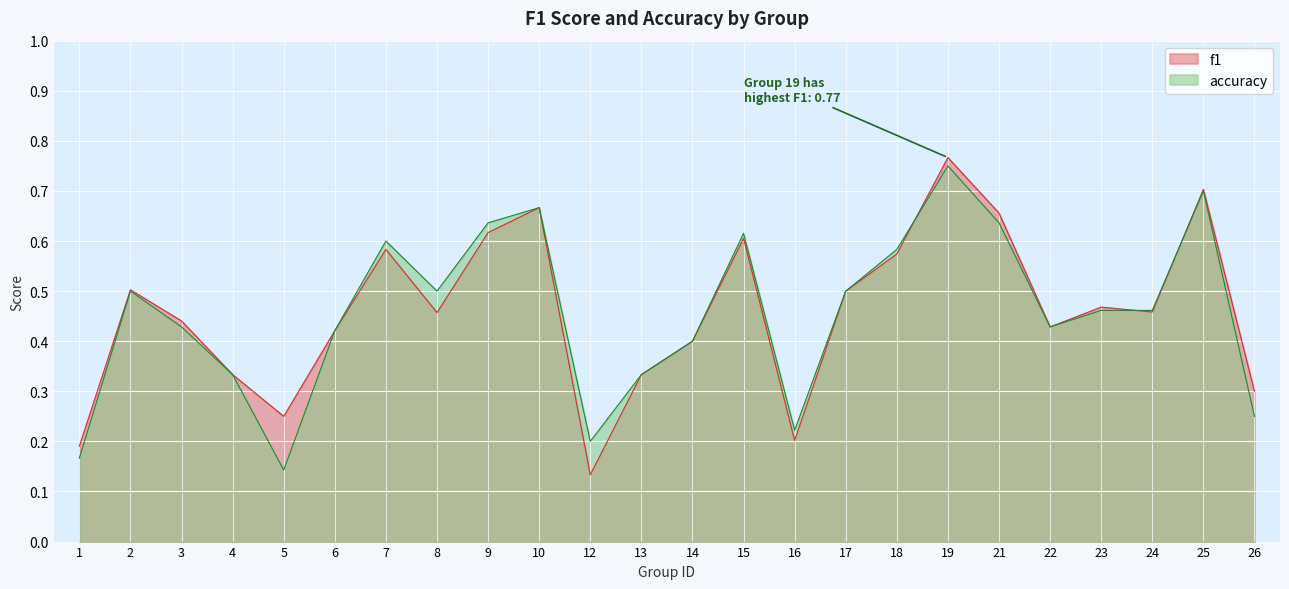

What is the difference between the maximum and minimum values in the accuracy series?

0.6